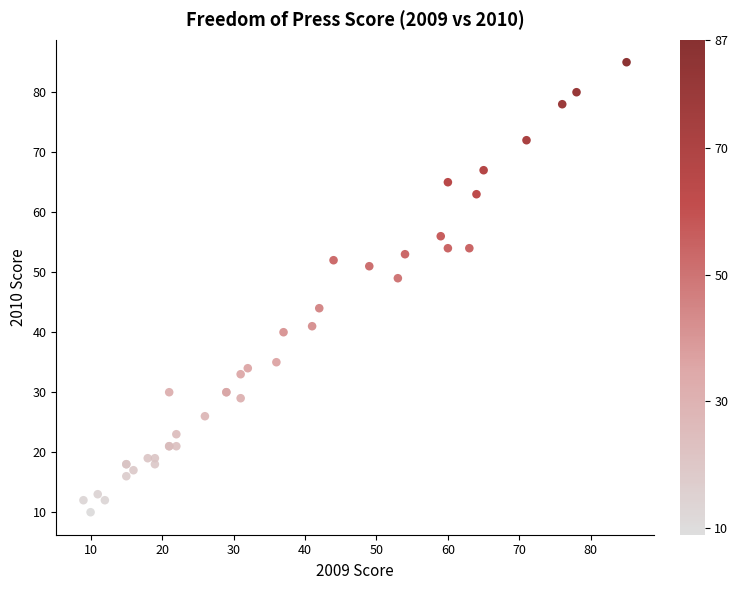

What Y value in the scatter plot is closest to 47?

49